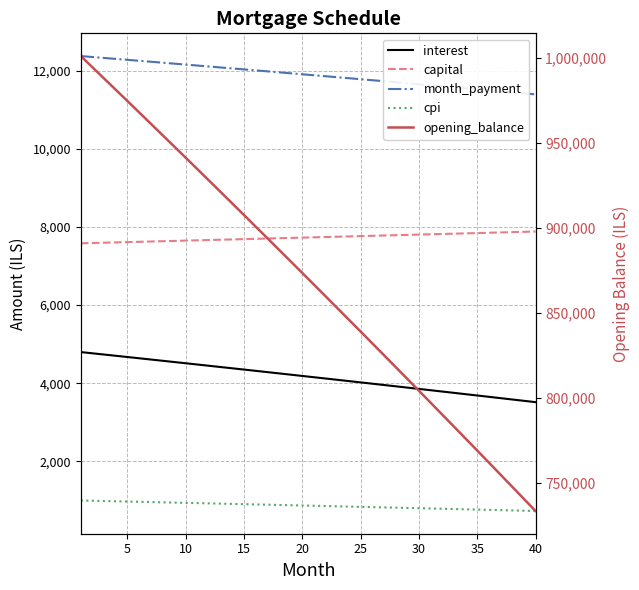

At which label is cpi closest to 859?

20